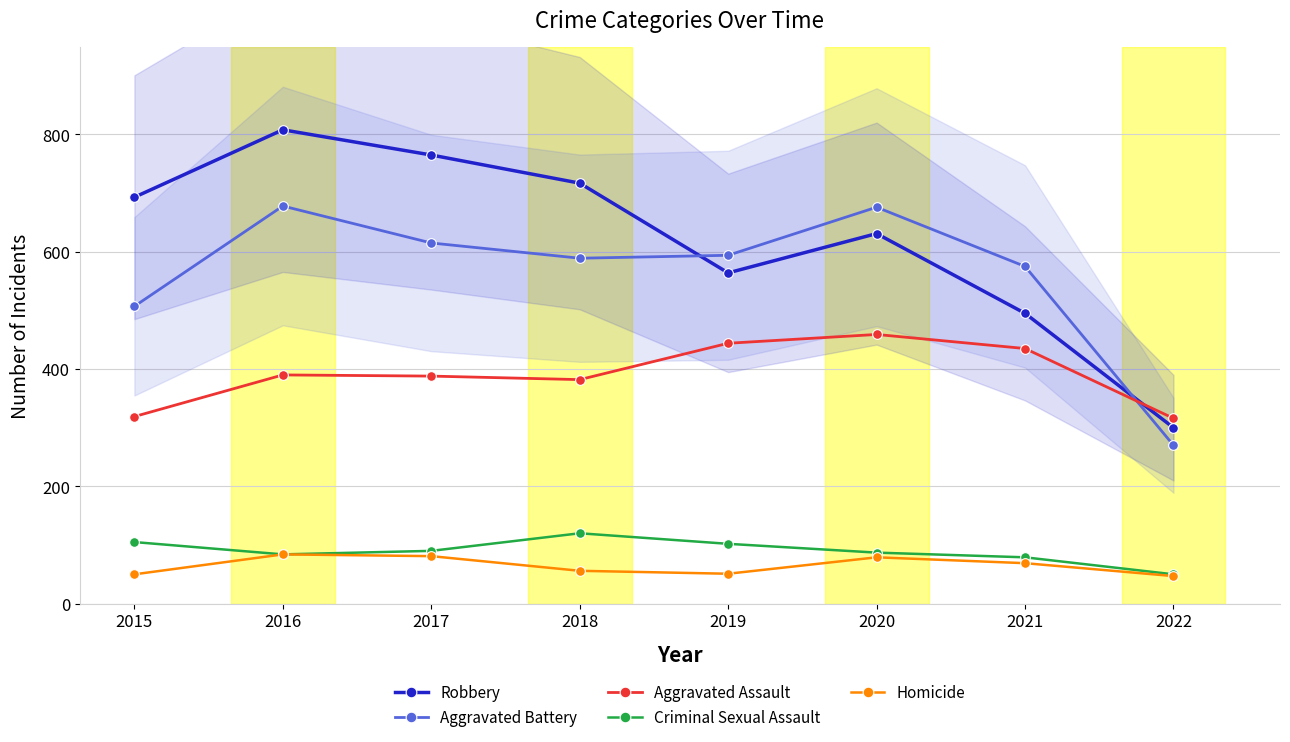

What is the value of the Homicide point at the 2nd from the left?

84